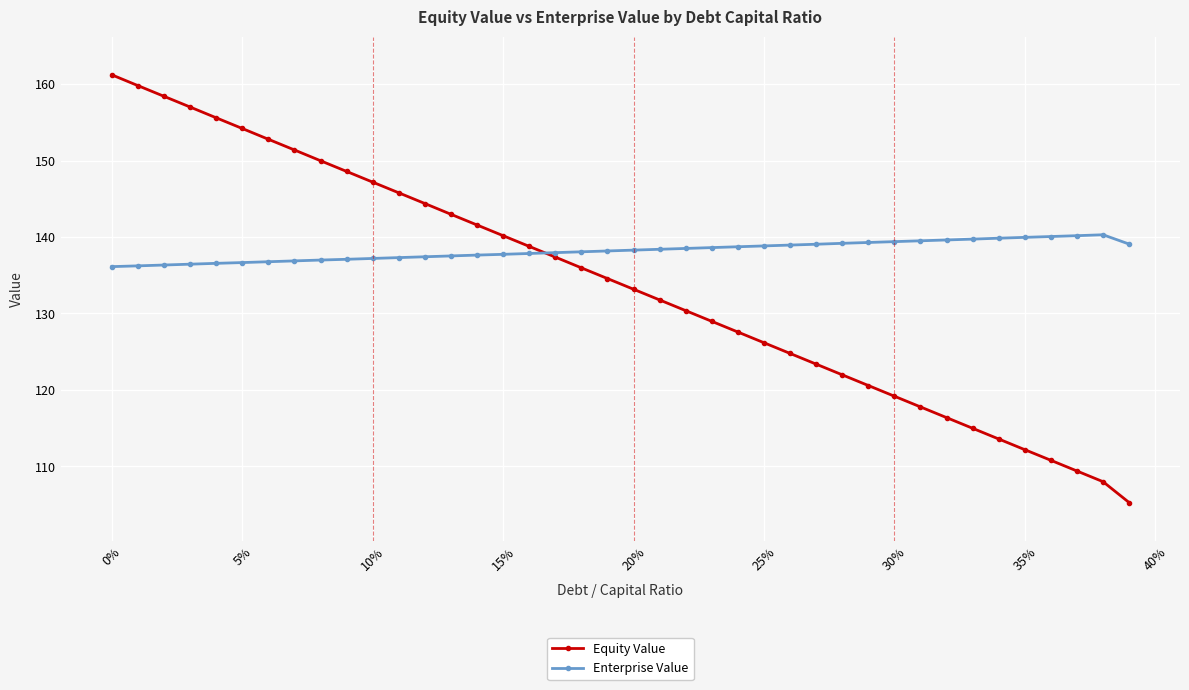

What is the value of the Equity Value point at the 8th from the left?

151.4